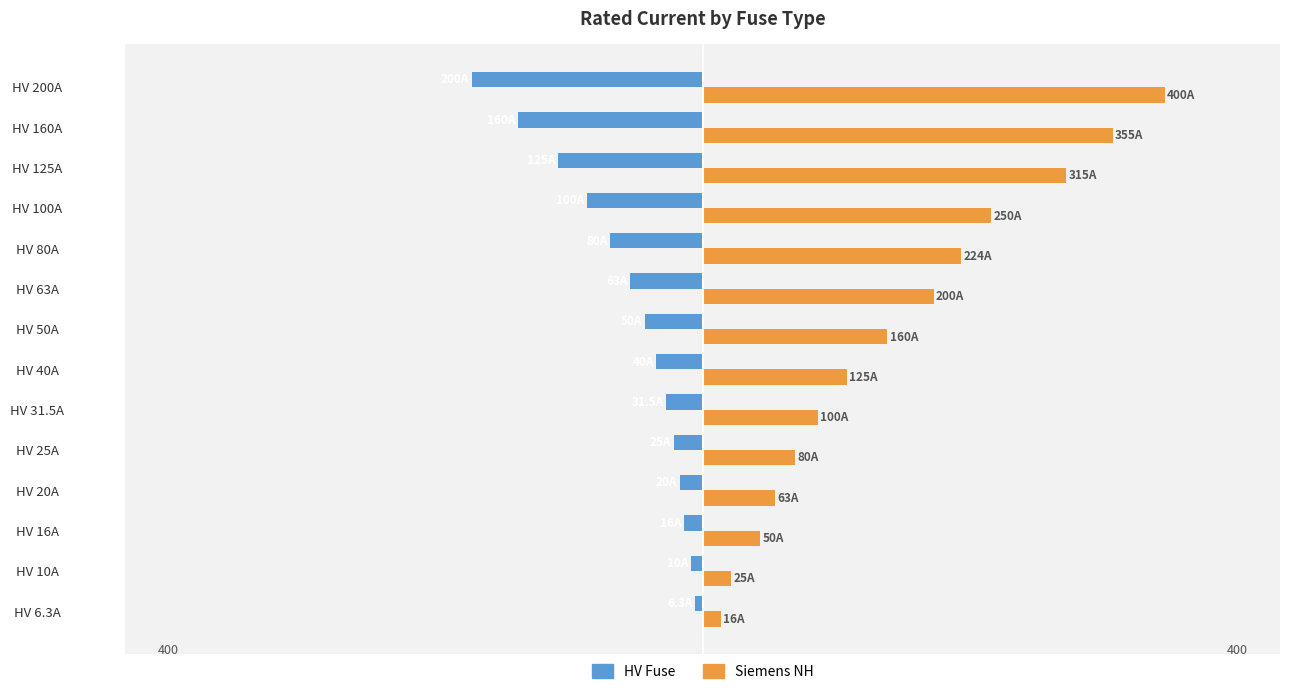

List the series in order of their overall mean, highest first.

Siemens NH, HV Fuse